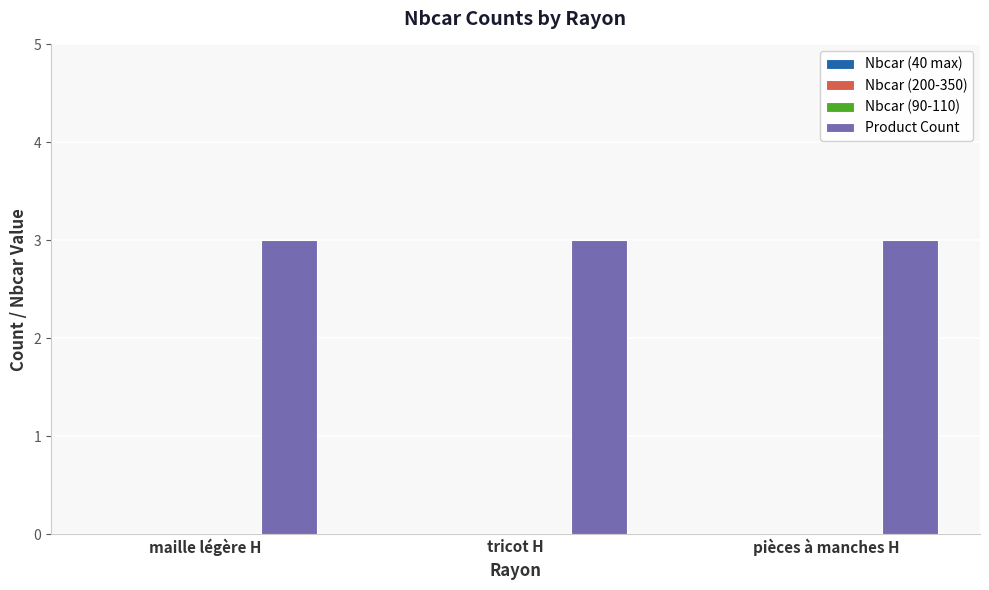

What is the maximum value shown in the chart?

3